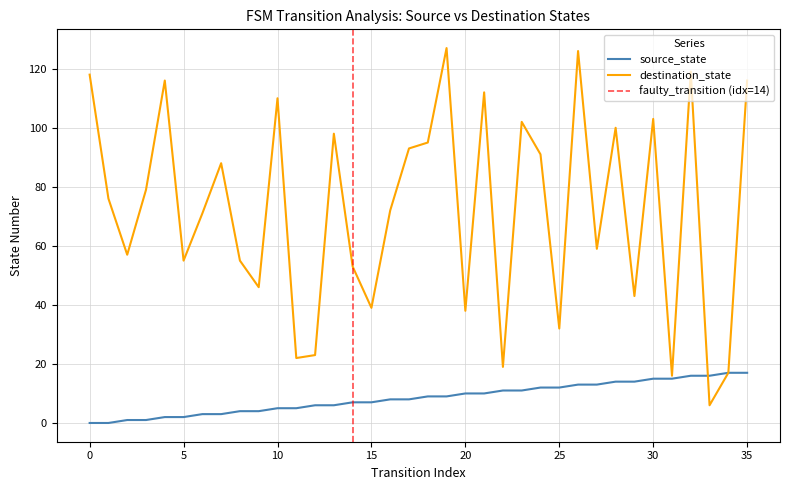

How many values in the destination_state series are below 76?

18